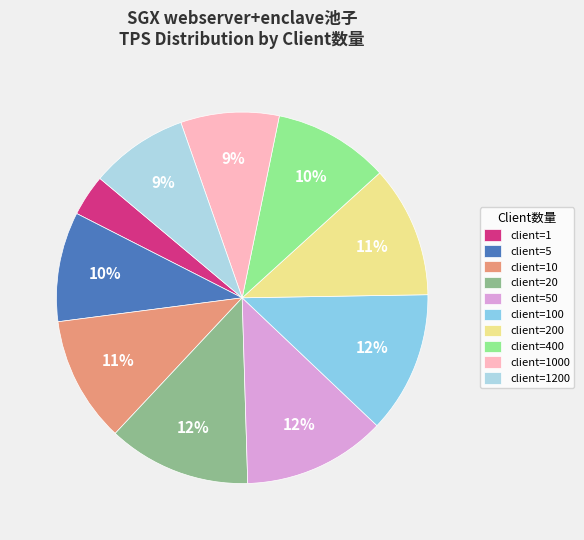

Which category has the smallest portion of the pie?

client=1